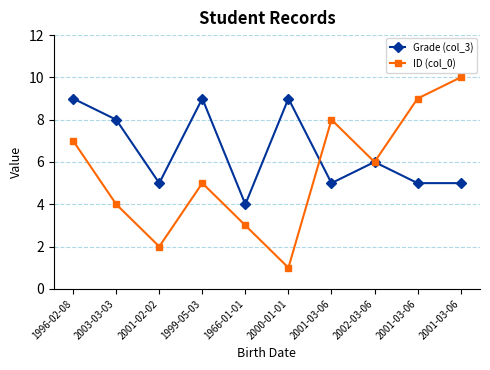

Is this an area chart (filled region under the line)?

No